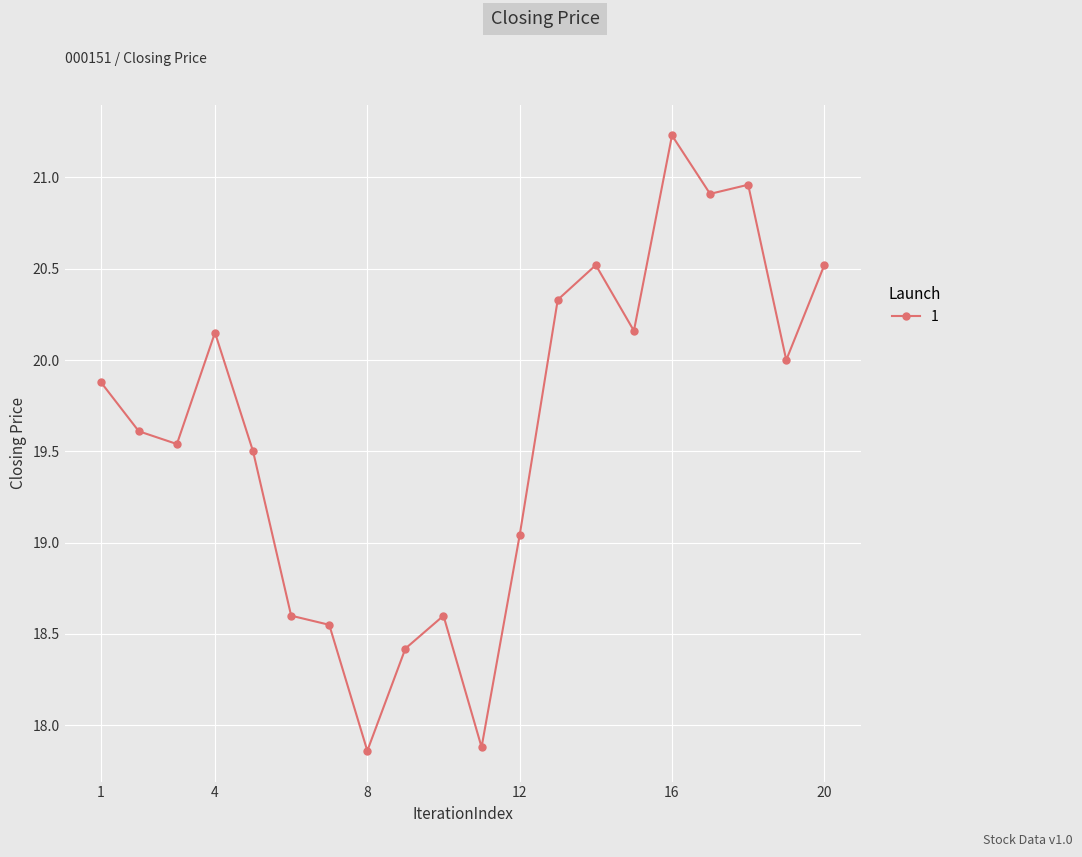

What is the maximum value shown in the chart?

21.2